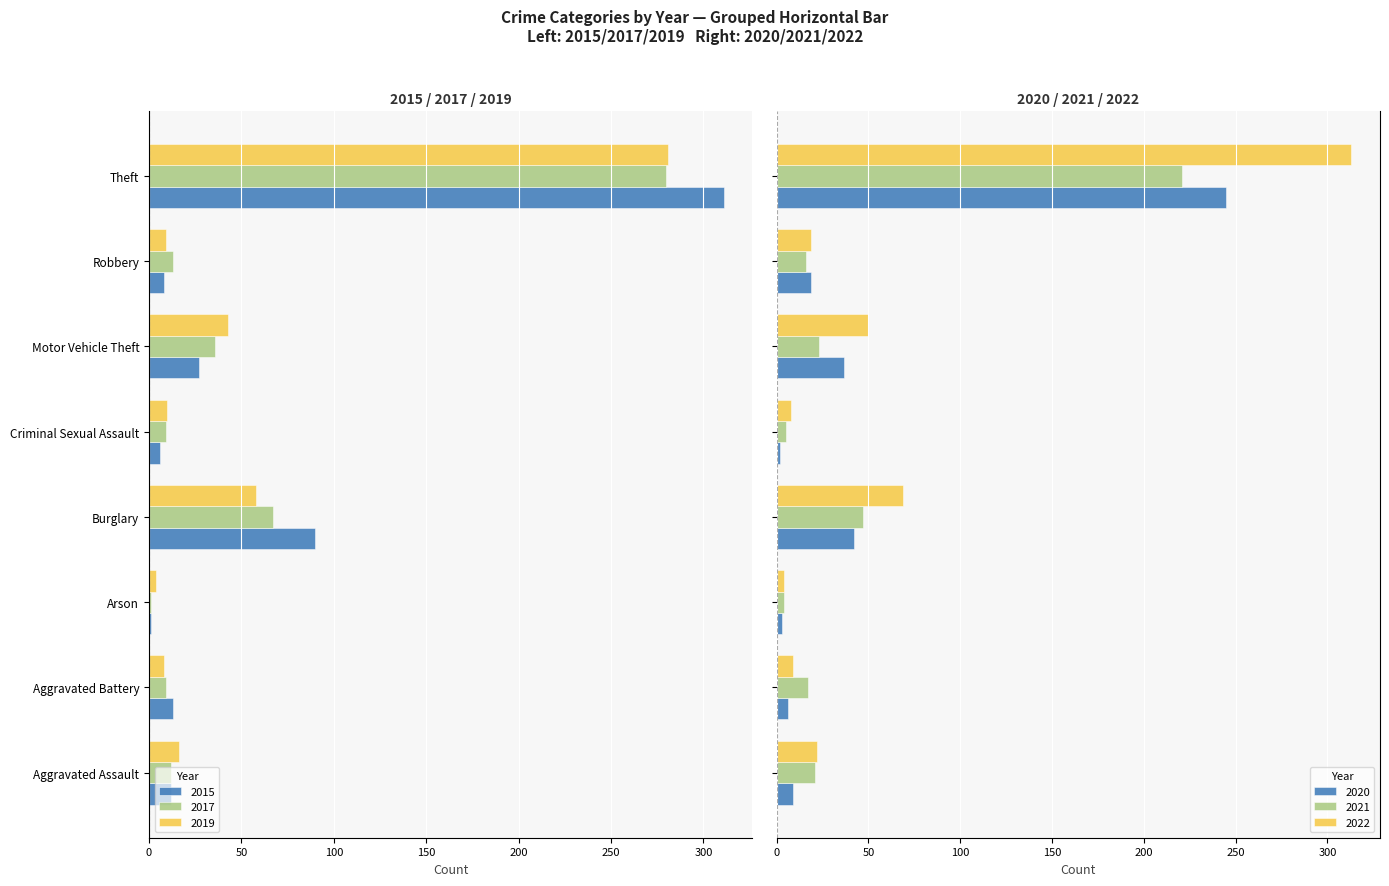

How many data points in 2017 are above -12?

3